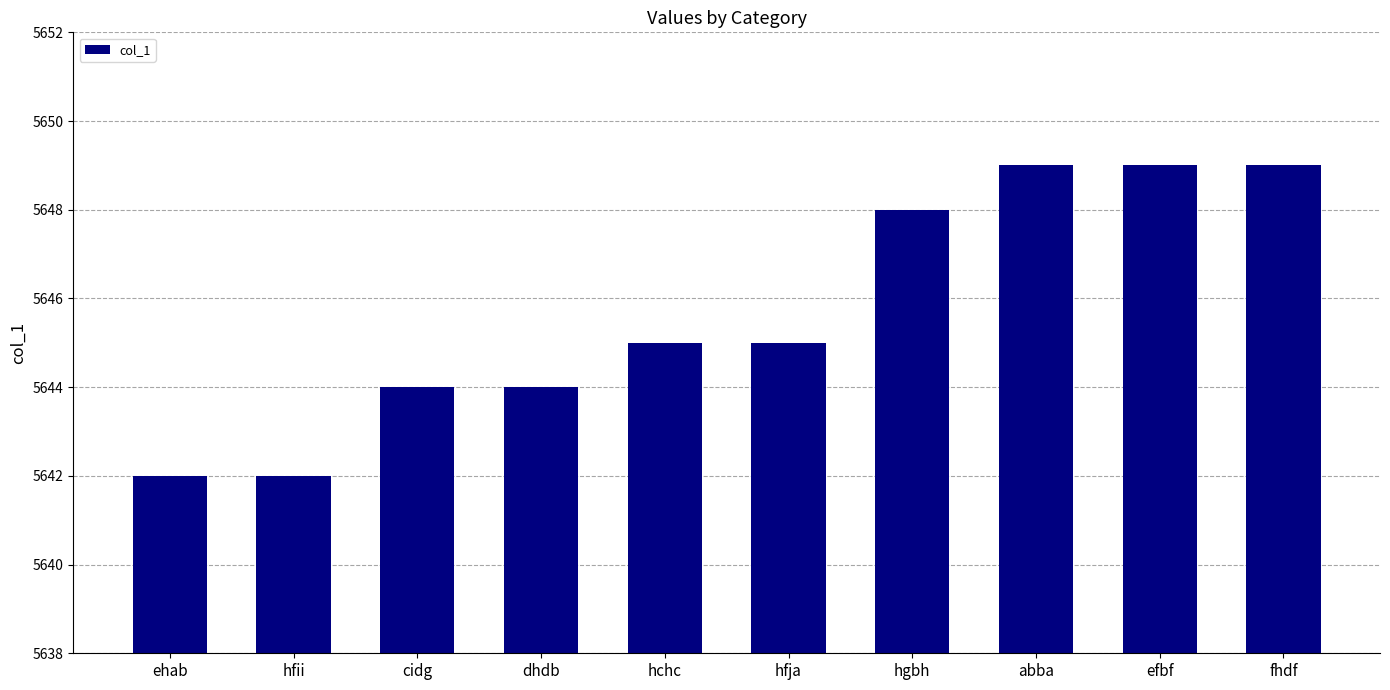

What is the difference between the maximum and second lowest values?

7